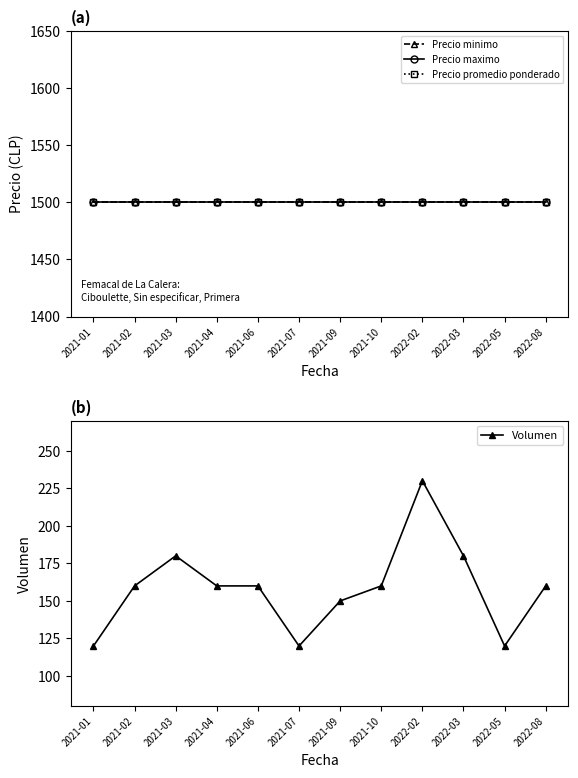

True or false: Precio maximo has more than 1 points higher than both neighbors.

False